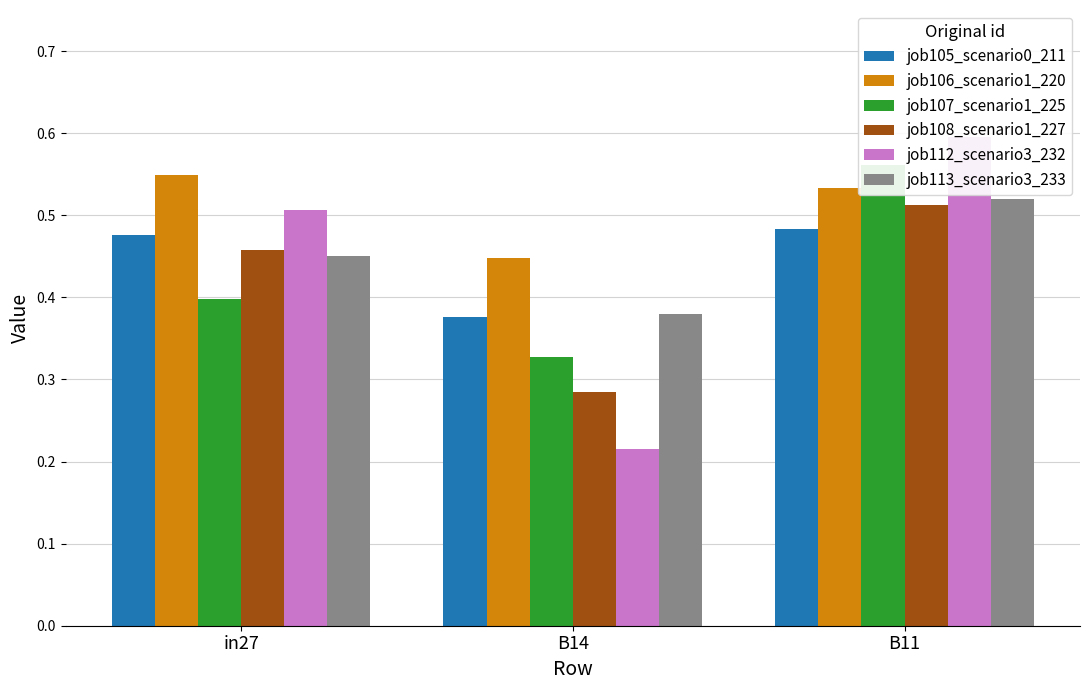

Read the job113_scenario3_233 value at B11.

0.5